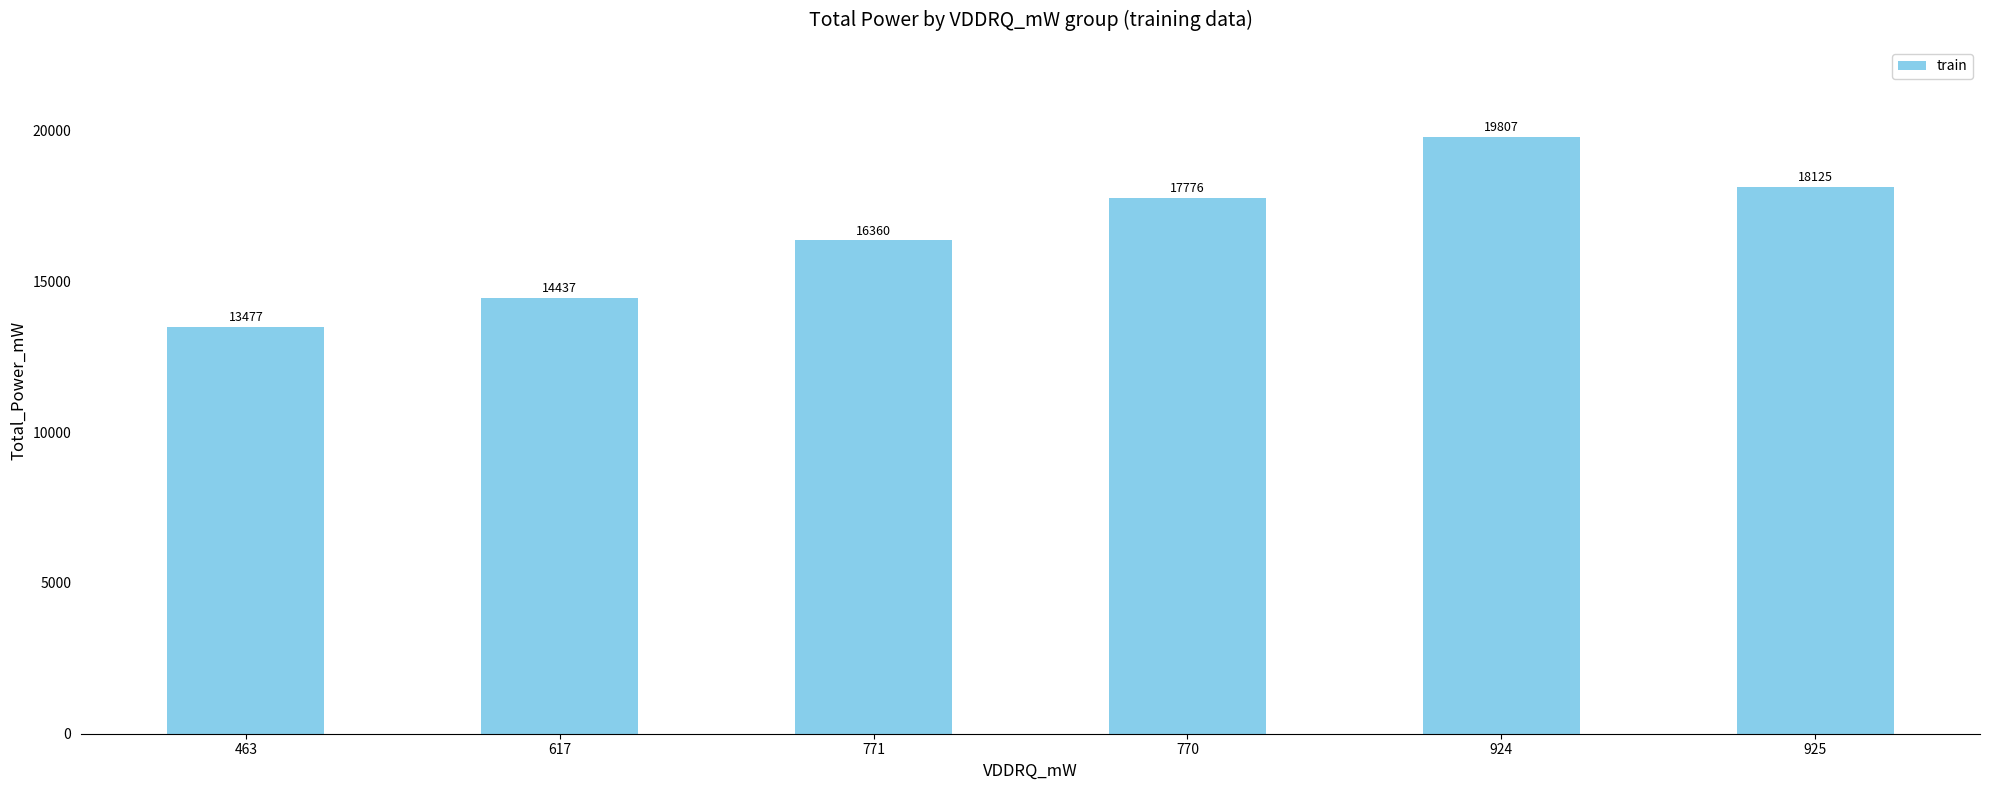

What is the average value?

16664